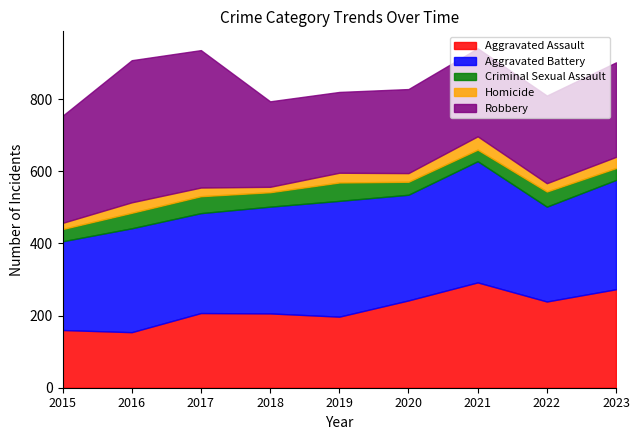

How many data points in Homicide are less than 24?

3